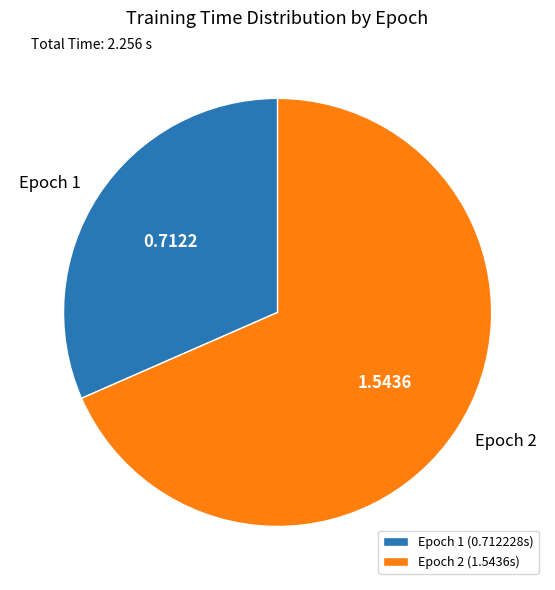

Combined, do Epoch 2 (1.5436s) and Epoch 1 (0.712228s) account for over 50%?

Yes